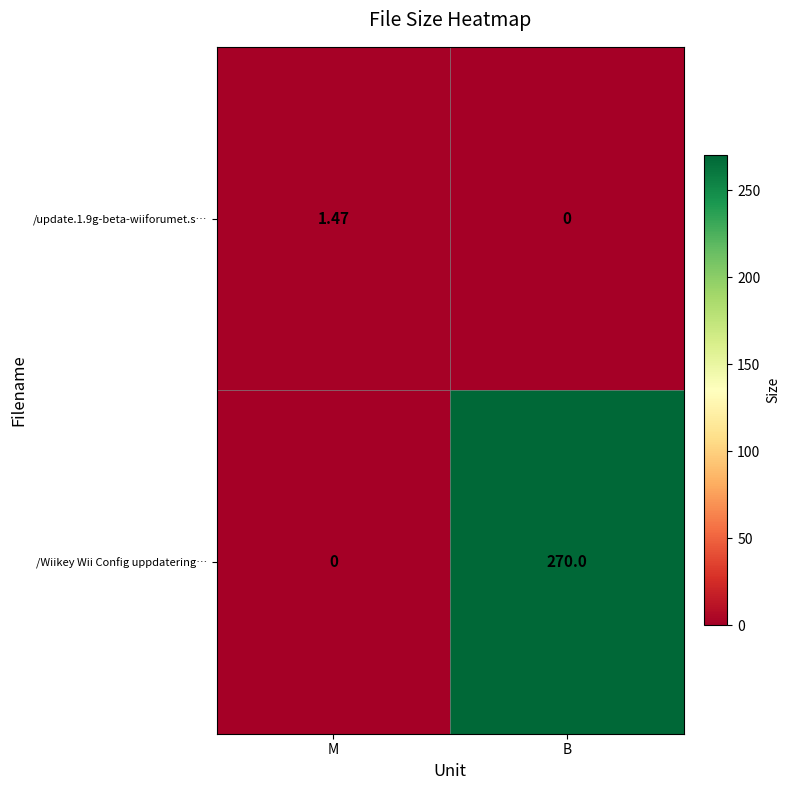

Between M and B, which series saw the biggest shift?

/Wiikey Wii Config uppdatering…